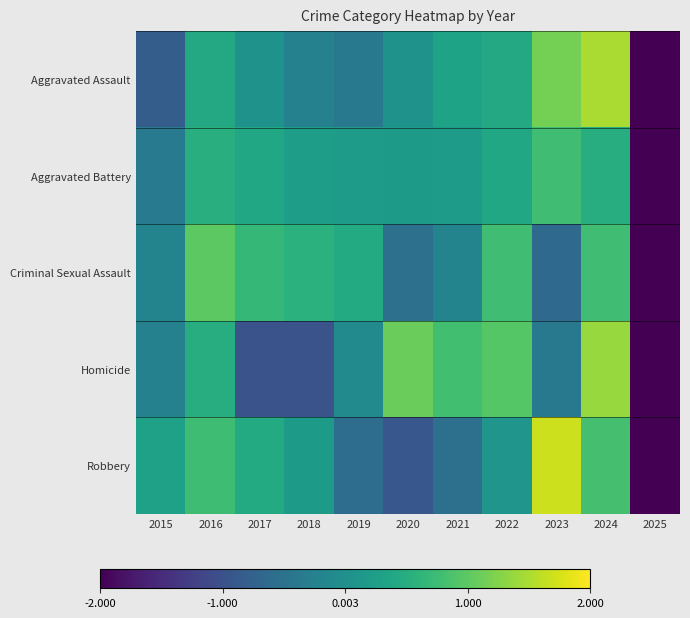

How many categories are shown in the chart?

11